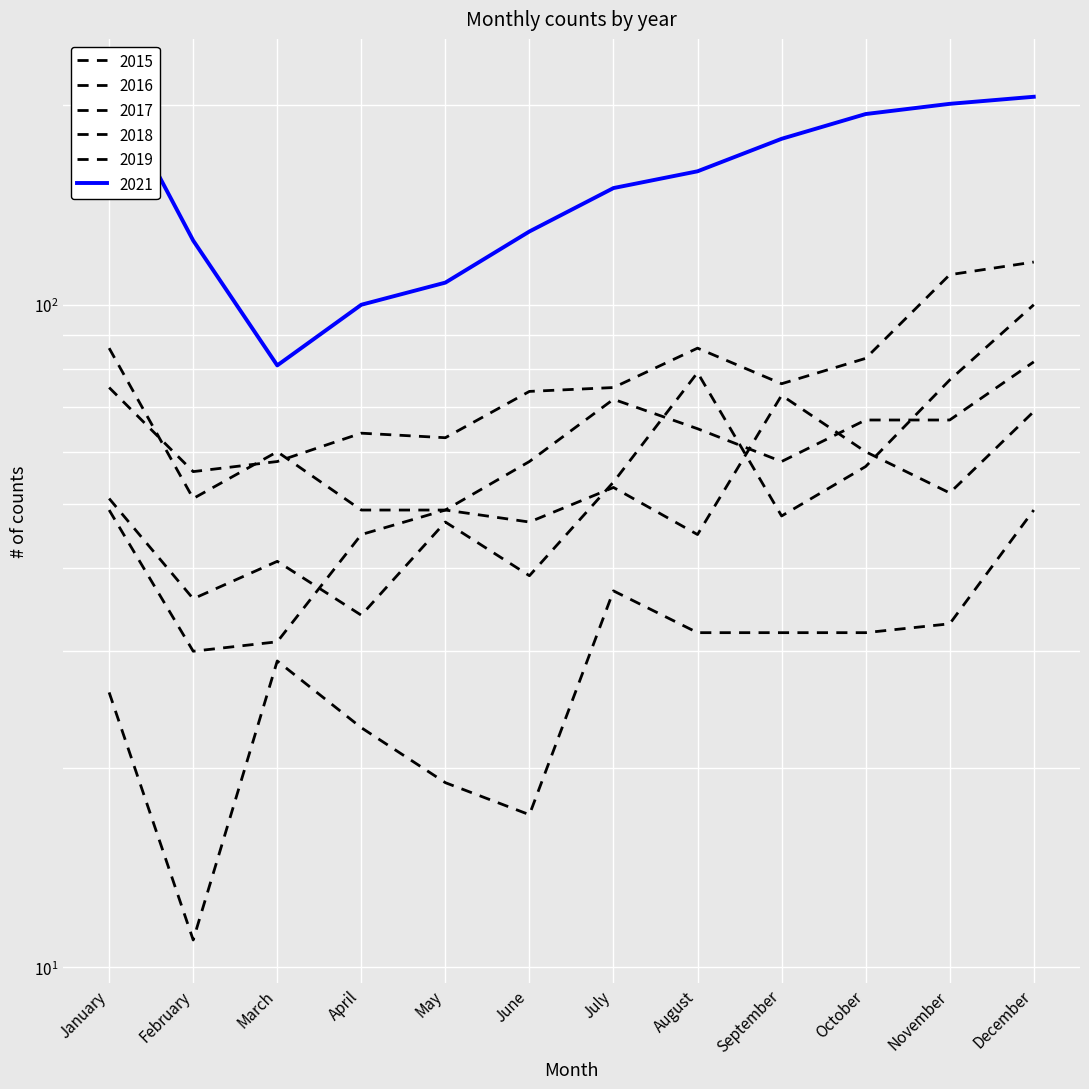

What is the greatest value displayed?

217